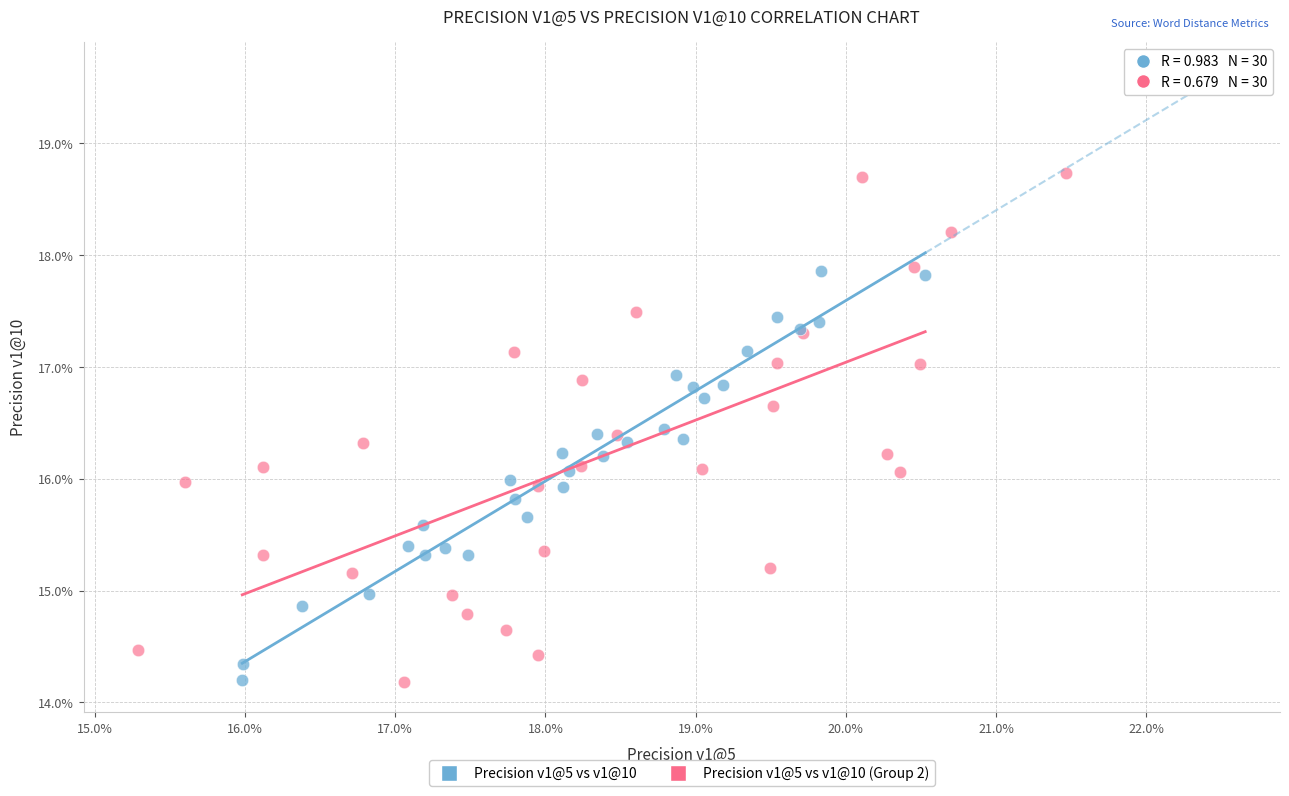

What are all the series names shown in the legend?

Precision v1@5 vs v1@10, Precision v1@5 vs v1@10 (Group 2)